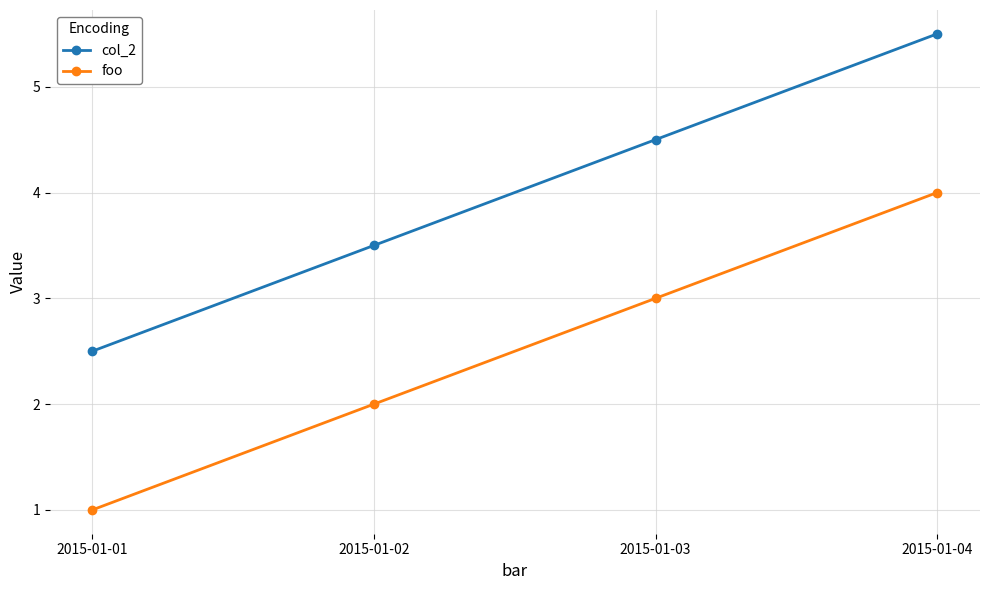

What is the lowest value of the col_2 series?

2.5